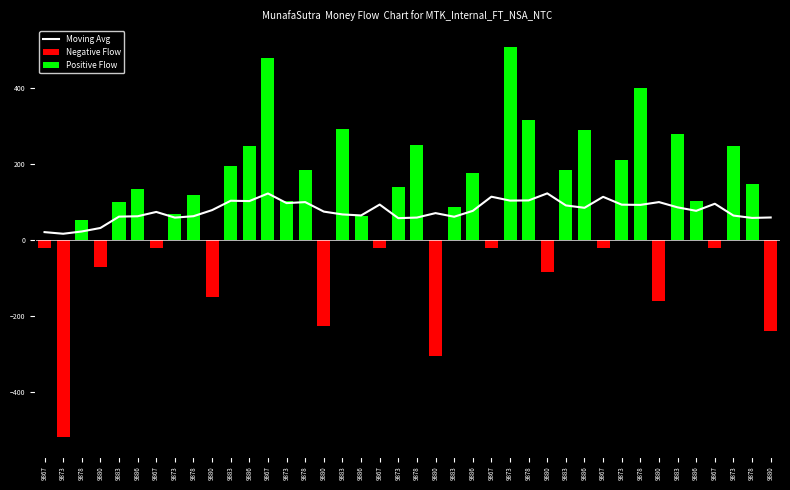

Reading left to right, transcribe all the data shown in this chart.

20.8	16.5	22.5	31.7	61.7	62.6	74.1	59.1	62.8	78.9	103.6	102.7	122.8	97.3	100.0	74.9	67.5	64.8	93.5	57.6	59.2	70.9	61.3	76.9	114.3	103.9	104.4	123.0	91.2	84.9	114.0	93.2	92.6	100.0	86.1	77.0	95.7	64.5	58.2	59.4